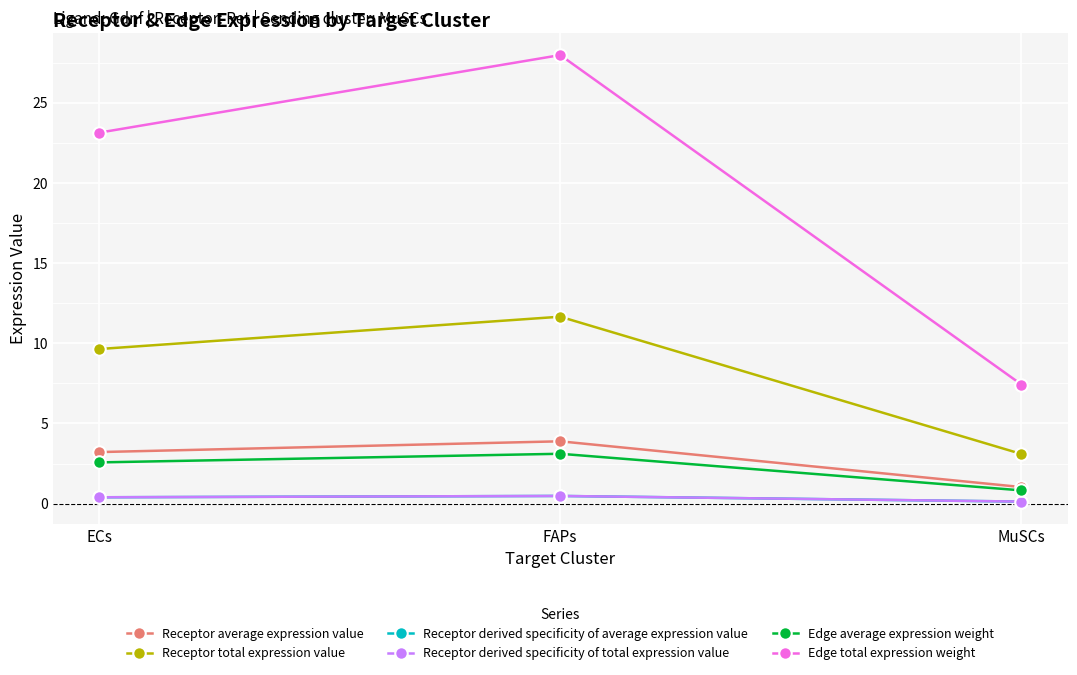

The value of Receptor average expression value at ECs is 3.2. True or false?

True